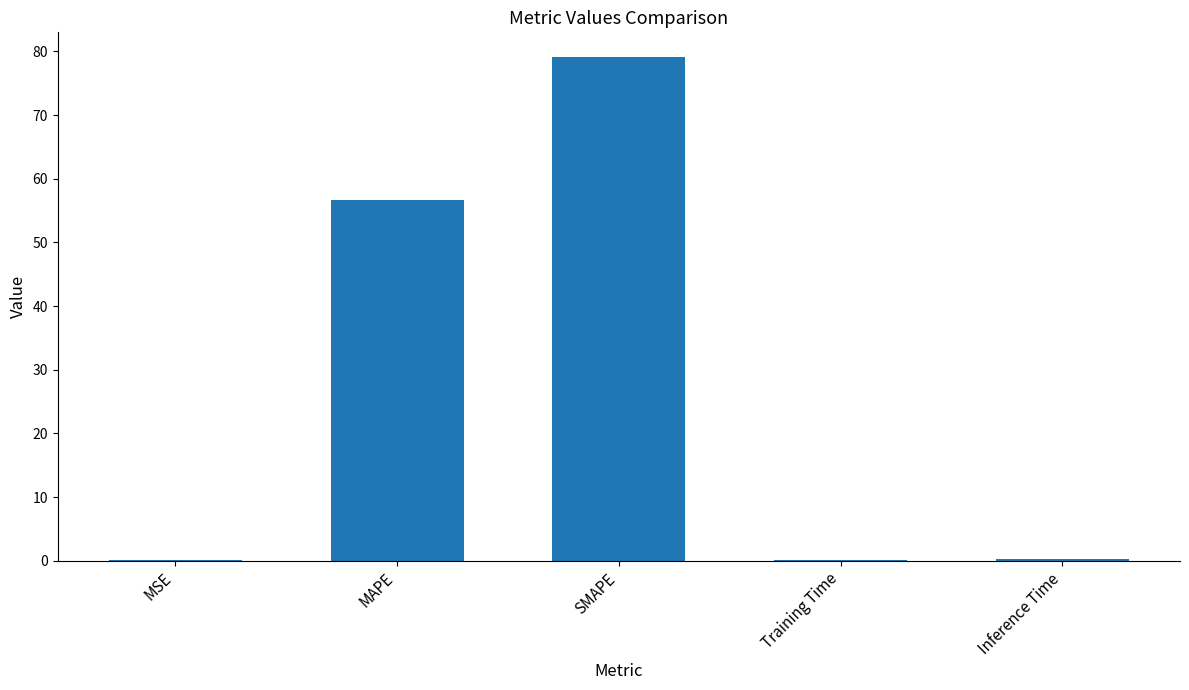

What is the sum of all values?

136.2